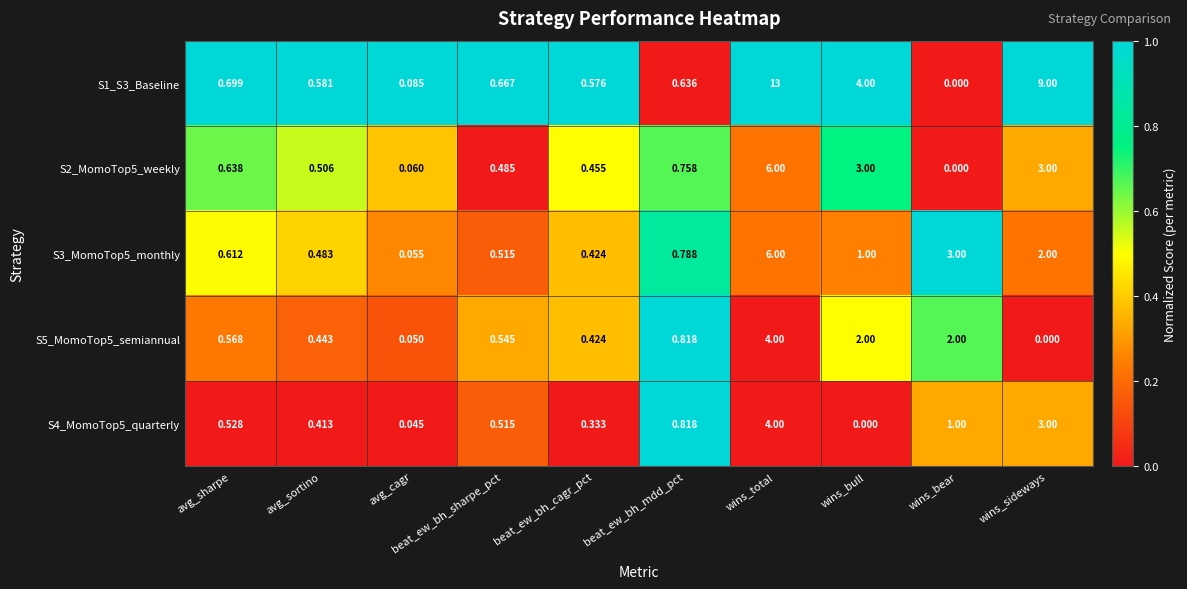

At which category is the sum across all series the highest?

wins_total